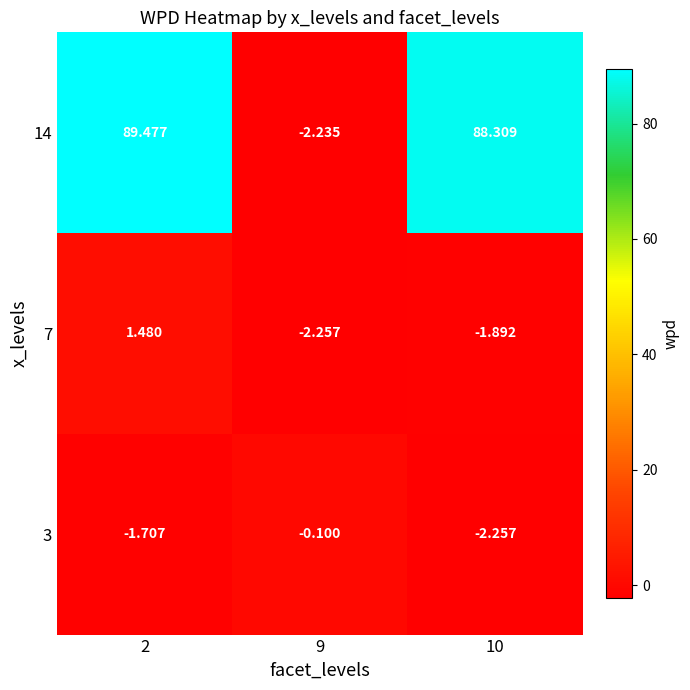

Is the value of 7 at 2 greater than the value of 3 at 10?

Yes